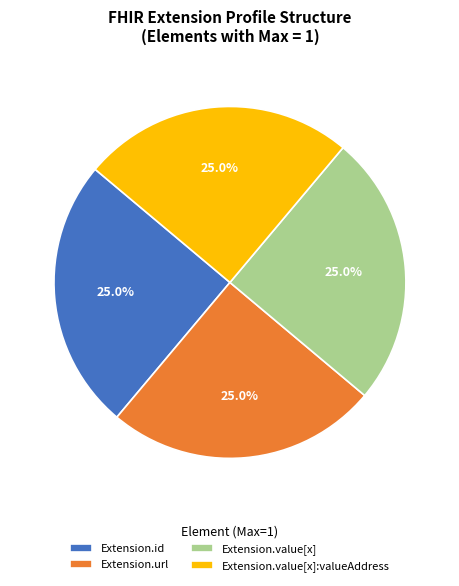

How many segments does this pie chart have?

4